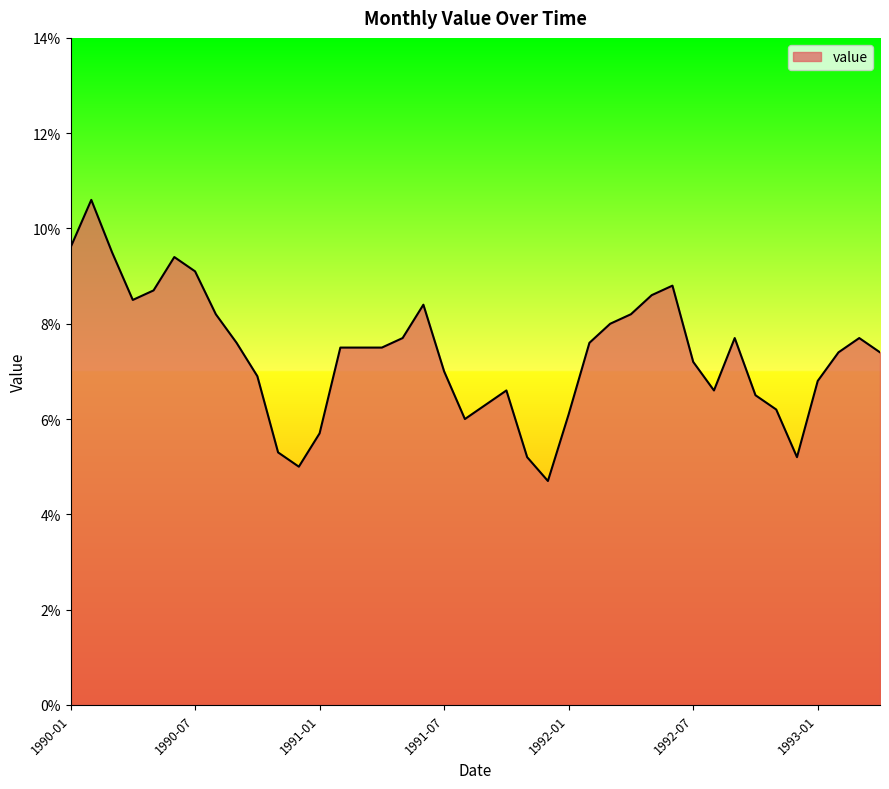

What is the difference between the maximum and minimum values?

5.9